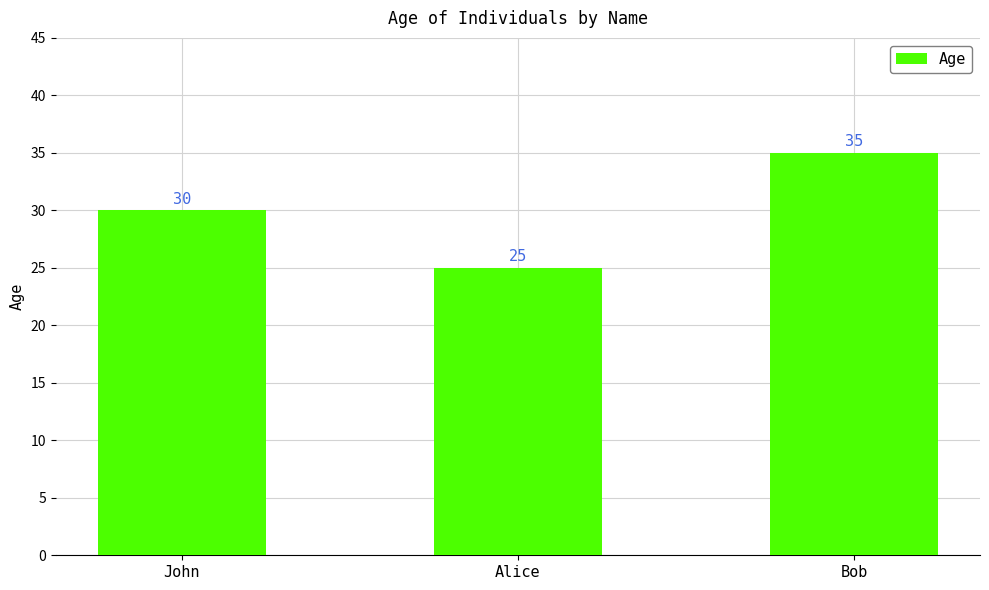

Is it true that the value at Alice is 17?

False